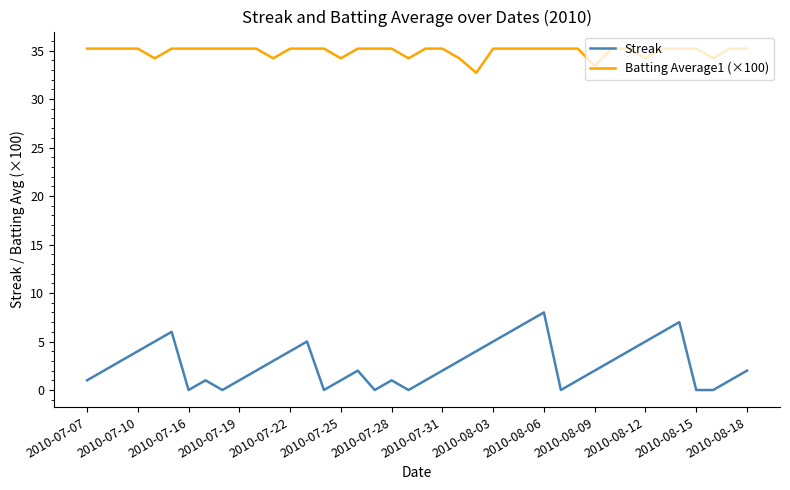

True or false: Batting Average1 (×100) and Streak intersect in this chart.

False